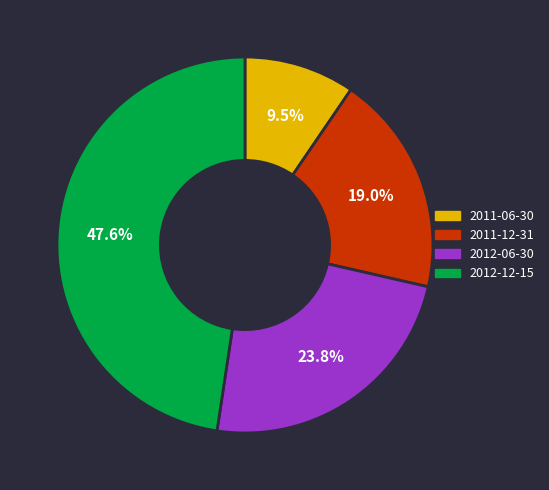

Is there any slice that represents more than half of the pie?

No